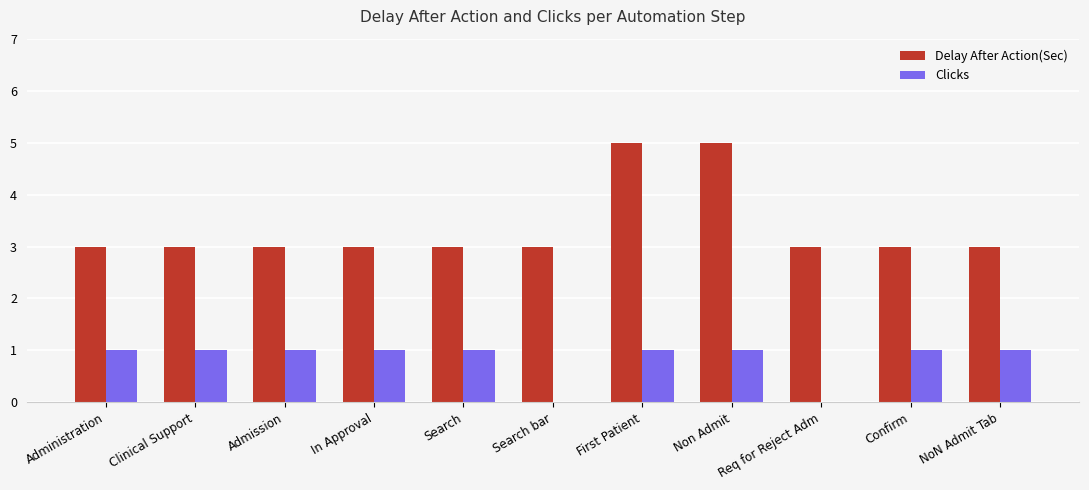

What is the sum of all Clicks values?

9